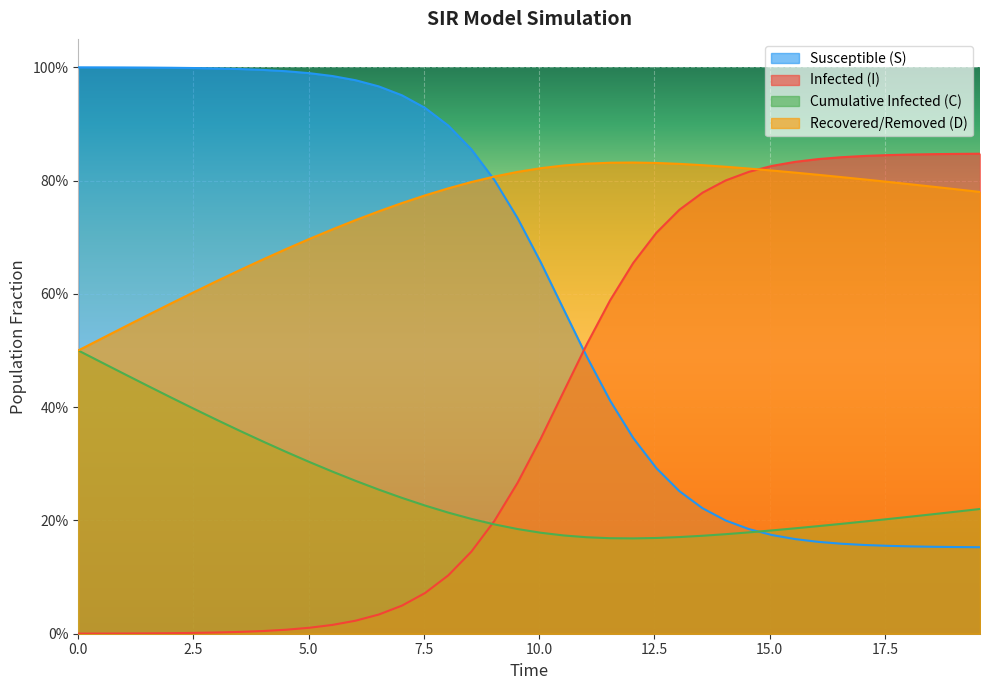

What are all the series names shown in the legend?

Susceptible (S), Infected (I), Cumulative Infected (C), Recovered/Removed (D)